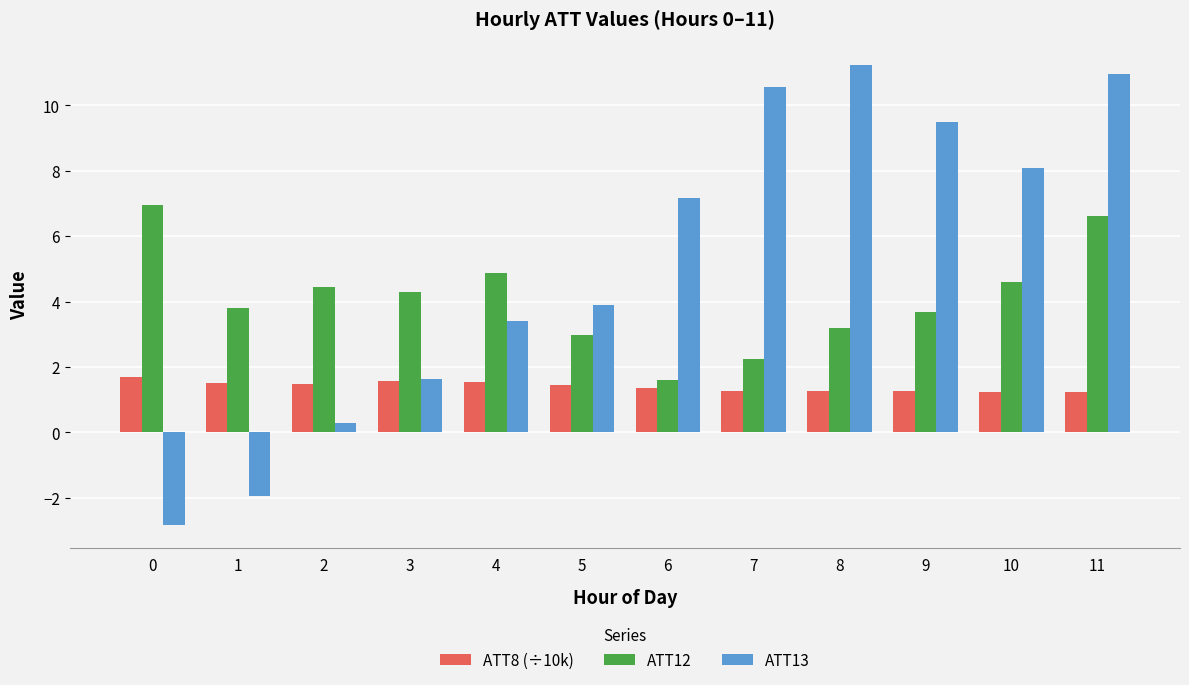

What is the average value of the ATT13 series?

5.2